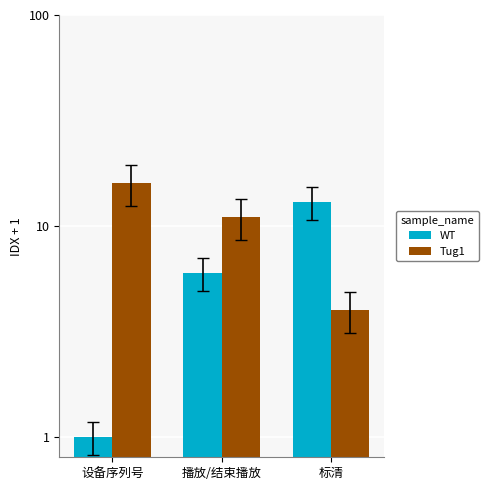

At which category is the sum across all series the highest?

设备序列号